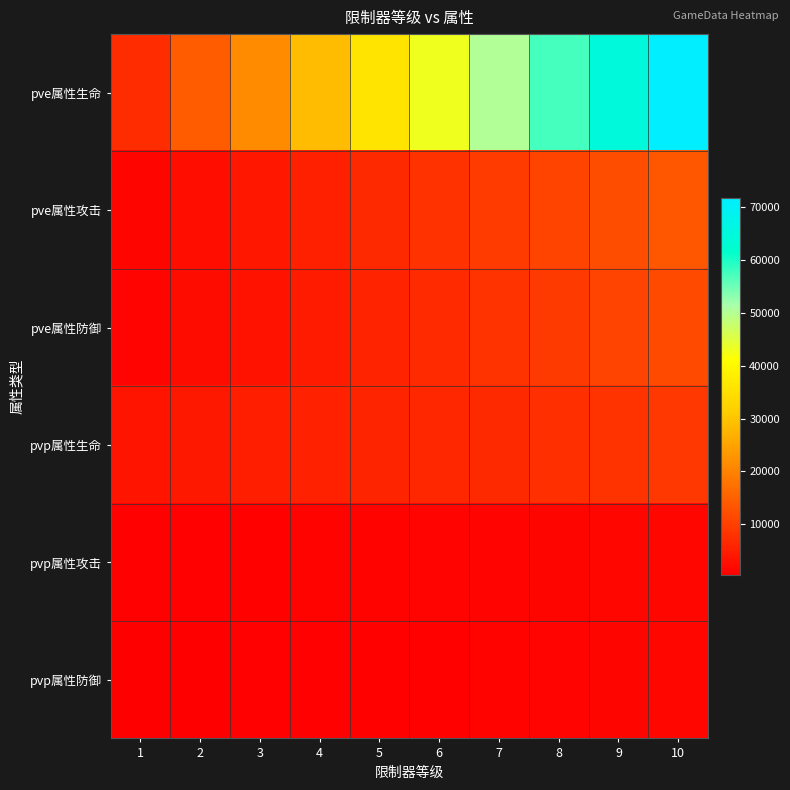

How many categories are shown in the chart?

10